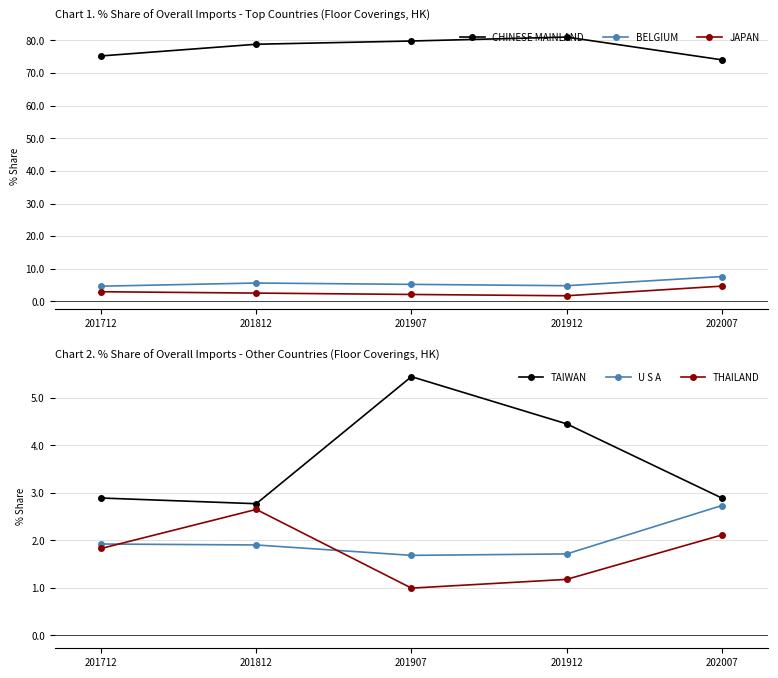

True or false: TAIWAN has a value of 4.7 at 202007.

False